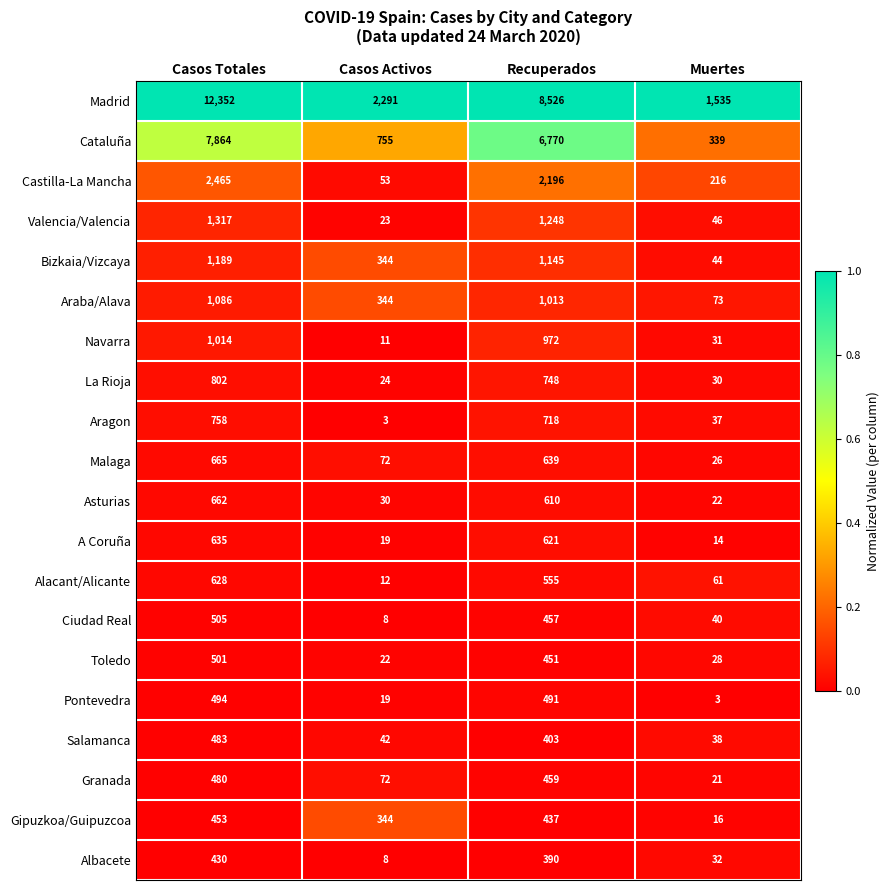

Which series has the largest total across all categories?

Madrid